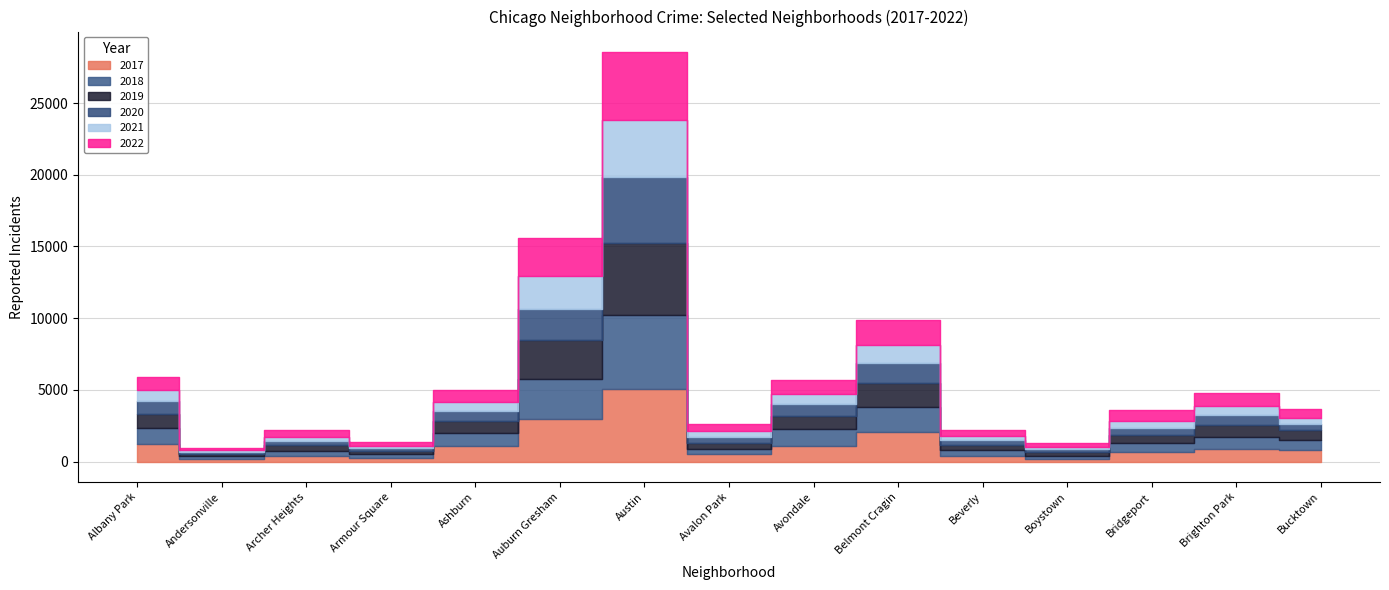

Read the 2020 value at Bridgeport, to the nearest 50.

500